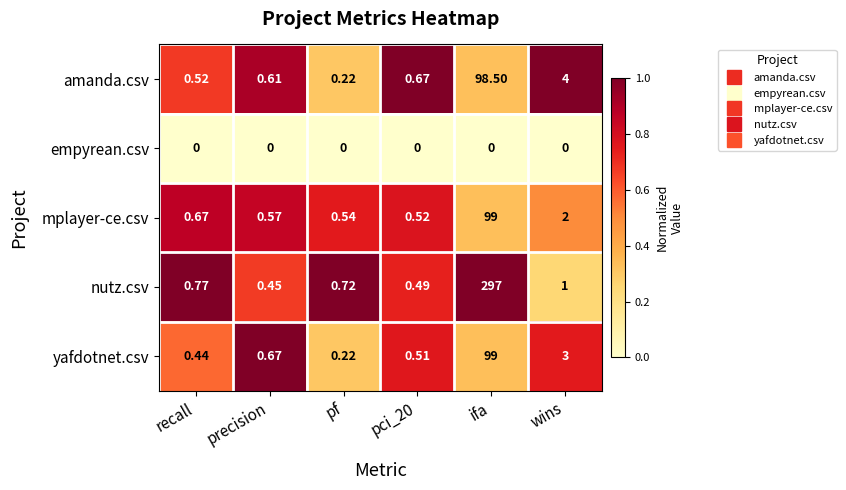

At which category is the sum across all series the highest?

ifa